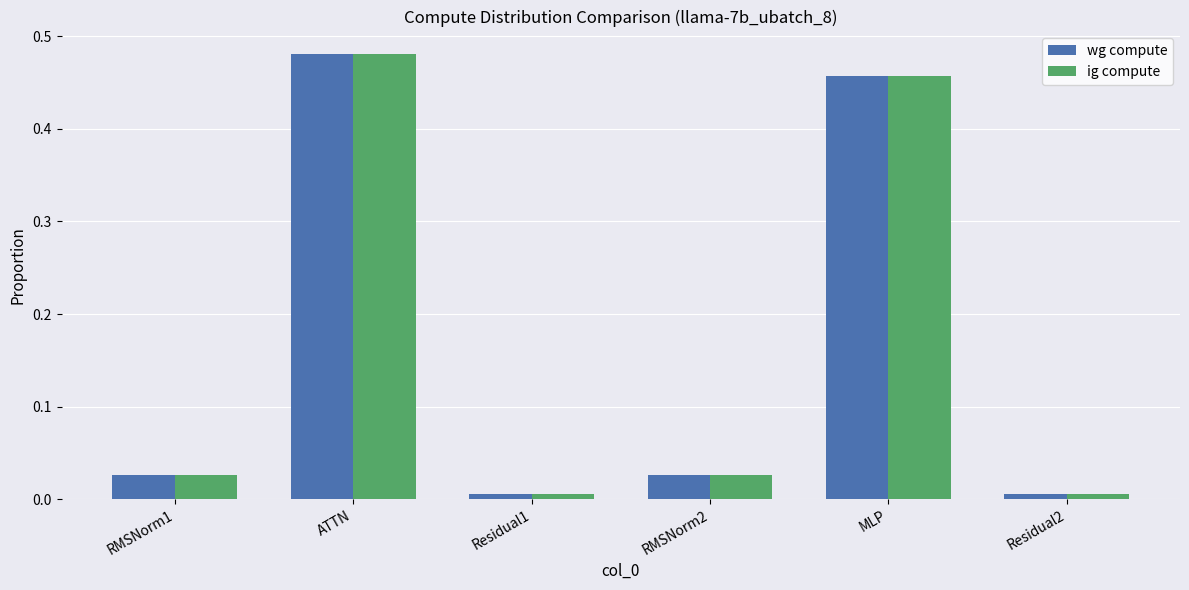

Is it true that ig compute equals 0.6 at MLP?

False